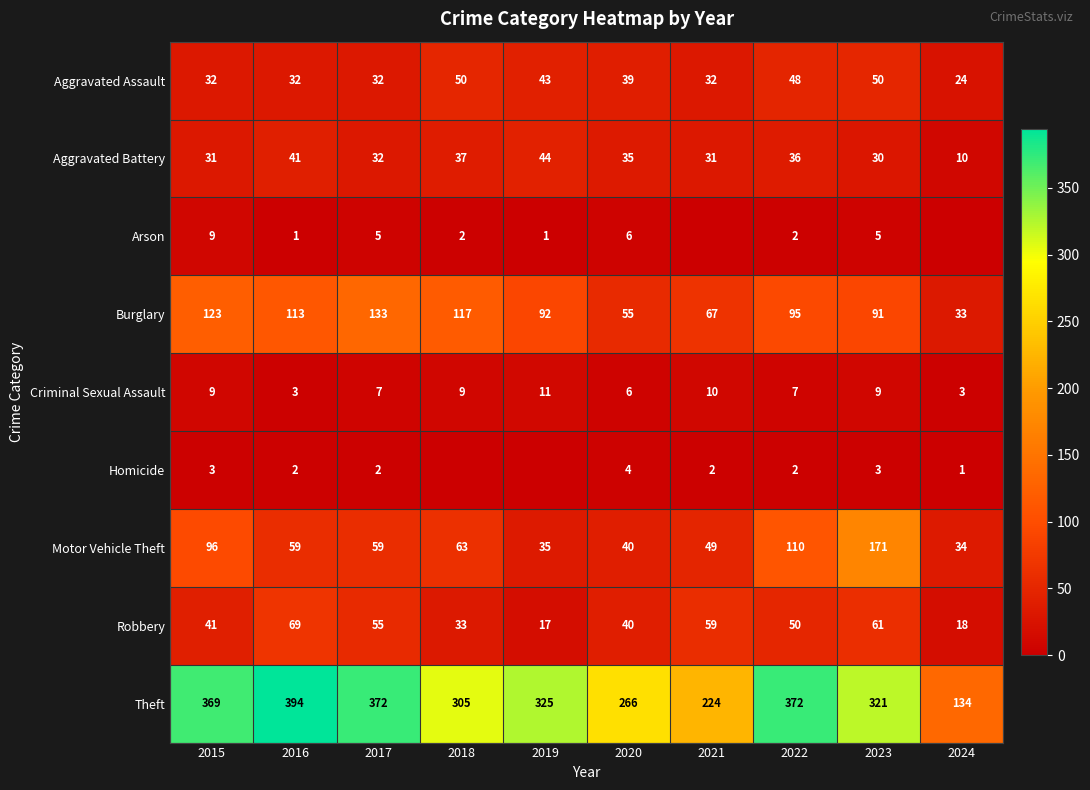

Is it true that Motor Vehicle Theft equals 14 at 2021?

False